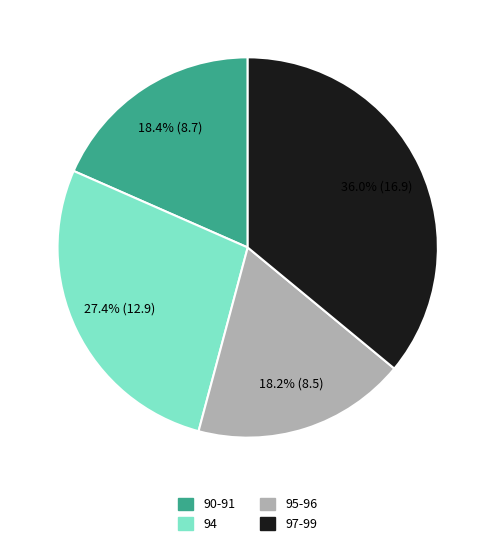

Count the number of slices in the pie.

4